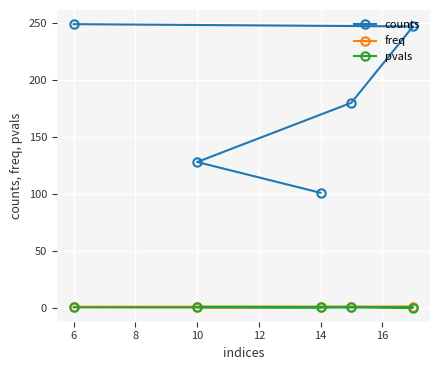

Which series has the largest range (max minus min)?

counts